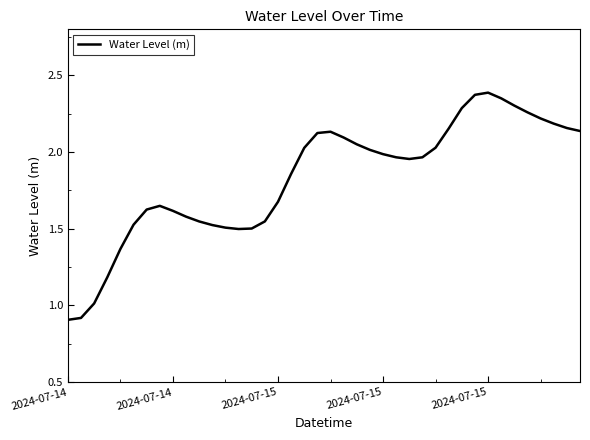

What is the smallest value displayed?

0.9